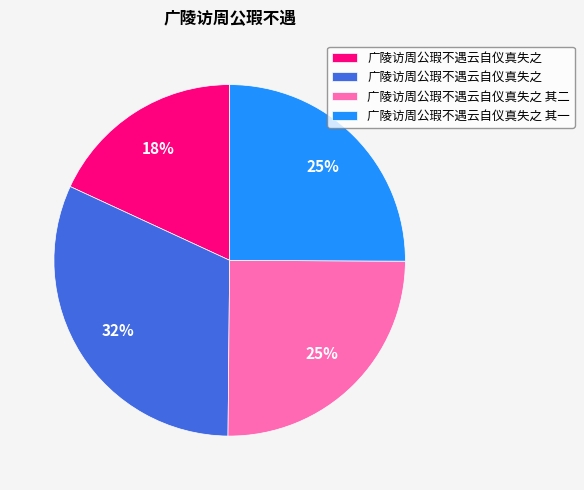

To the nearest percent, what is the difference between the largest and smallest slice percentages?

14%